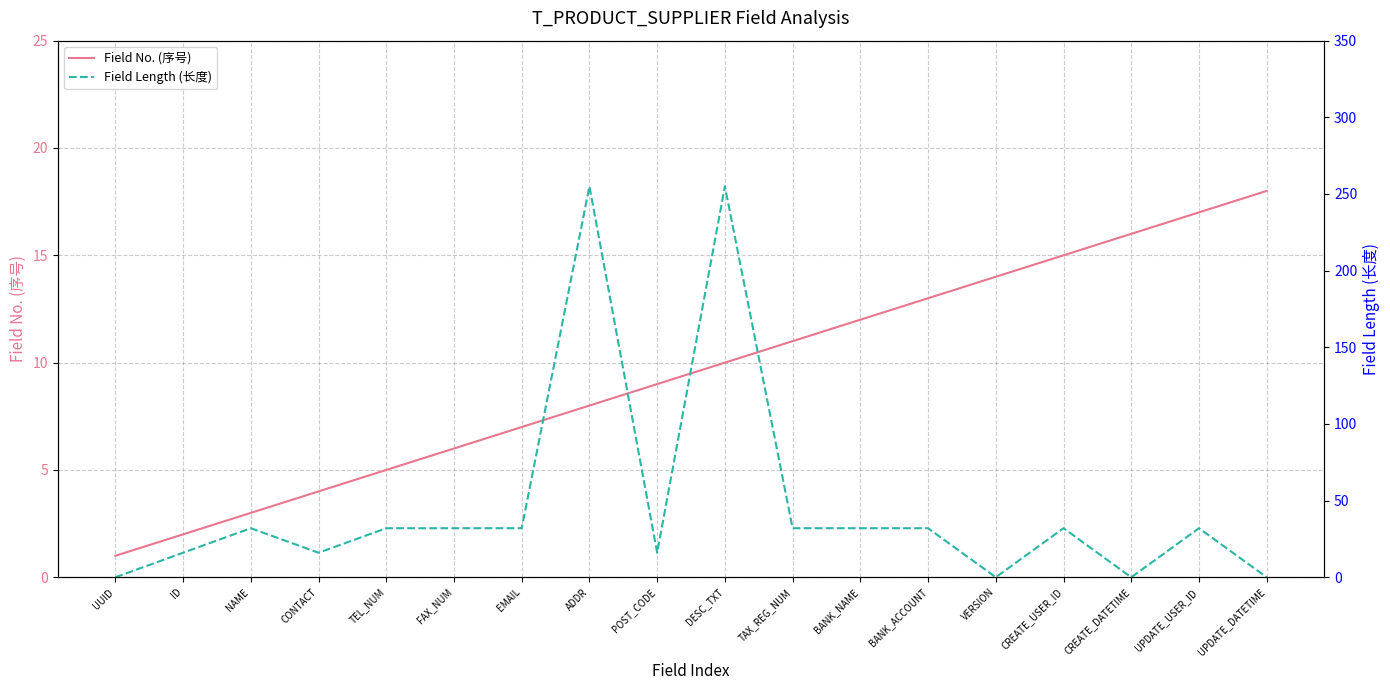

Where does the Field No. (序号) series first go above 10?

TAX_REG_NUM